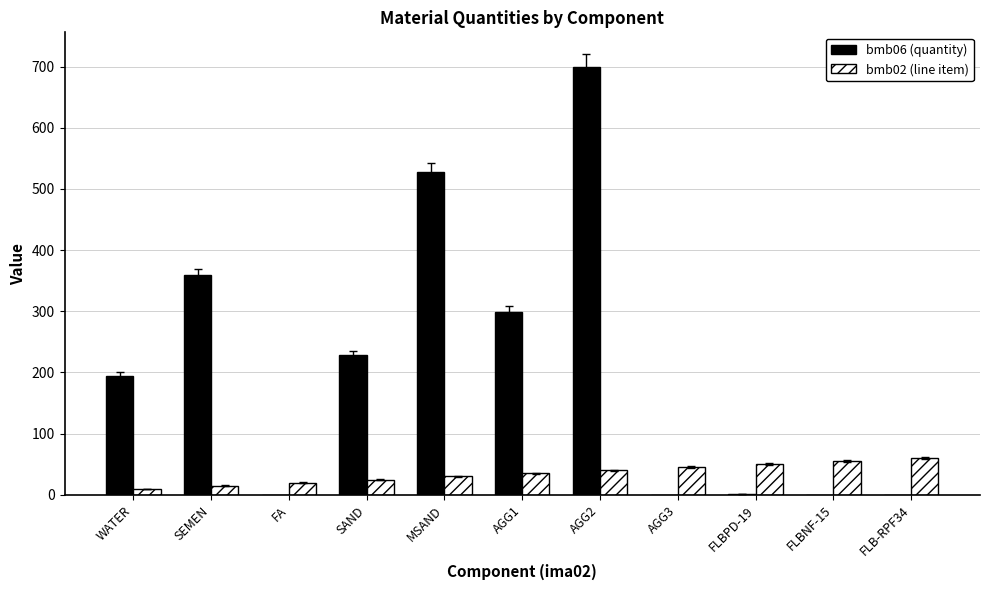

Is the value of bmb06 (quantity) at WATER greater than the value of bmb02 (line item) at FLBNF-15?

Yes